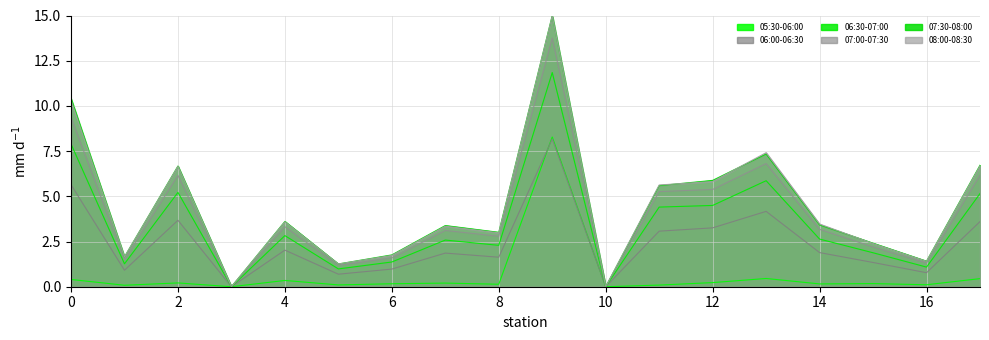

Reading left to right, what are all the values shown in this chart?

05:30-06:00: 0=0.4	1=0.1	2=0.2	3=0.0	4=0.3	5=0.1	6=0.2	7=0.2	8=0.1	9=8.3	10=0.0	11=0.1	12=0.2	13=0.5	14=0.2	15=0.2	16=0.1	17=0.4
06:00-06:30: 0=5.6	1=0.9	2=3.7	3=0.0	4=2.0	5=0.7	6=1.0	7=1.9	8=1.6	9=8.2	10=0.0	11=3.1	12=3.3	13=4.2	14=1.9	15=1.3	16=0.8	17=3.6
06:30-07:00: 0=7.9	1=1.3	2=5.2	3=0.0	4=2.8	5=1.0	6=1.4	7=2.6	8=2.3	9=11.8	10=0.0	11=4.4	12=4.5	13=5.9	14=2.6	15=1.9	16=1.1	17=5.2
07:00-07:30: 0=9.4	1=1.5	2=6.2	3=0.0	4=3.3	5=1.2	6=1.6	7=3.1	8=2.8	9=13.8	10=0.0	11=5.3	12=5.4	13=6.8	14=3.2	15=2.2	16=1.3	17=6.2
07:30-08:00: 0=10.4	1=1.7	2=6.7	3=0.0	4=3.6	5=1.3	6=1.8	7=3.4	8=3.0	9=15.0	10=0.0	11=5.6	12=5.9	13=7.3	14=3.4	15=2.4	16=1.4	17=6.7
08:00-08:30: 0=10.3	1=1.7	2=6.7	3=0.0	4=3.6	5=1.3	6=1.7	7=3.3	8=3.0	9=15.0	10=0.0	11=5.6	12=5.8	13=7.4	14=3.5	15=2.4	16=1.4	17=6.7